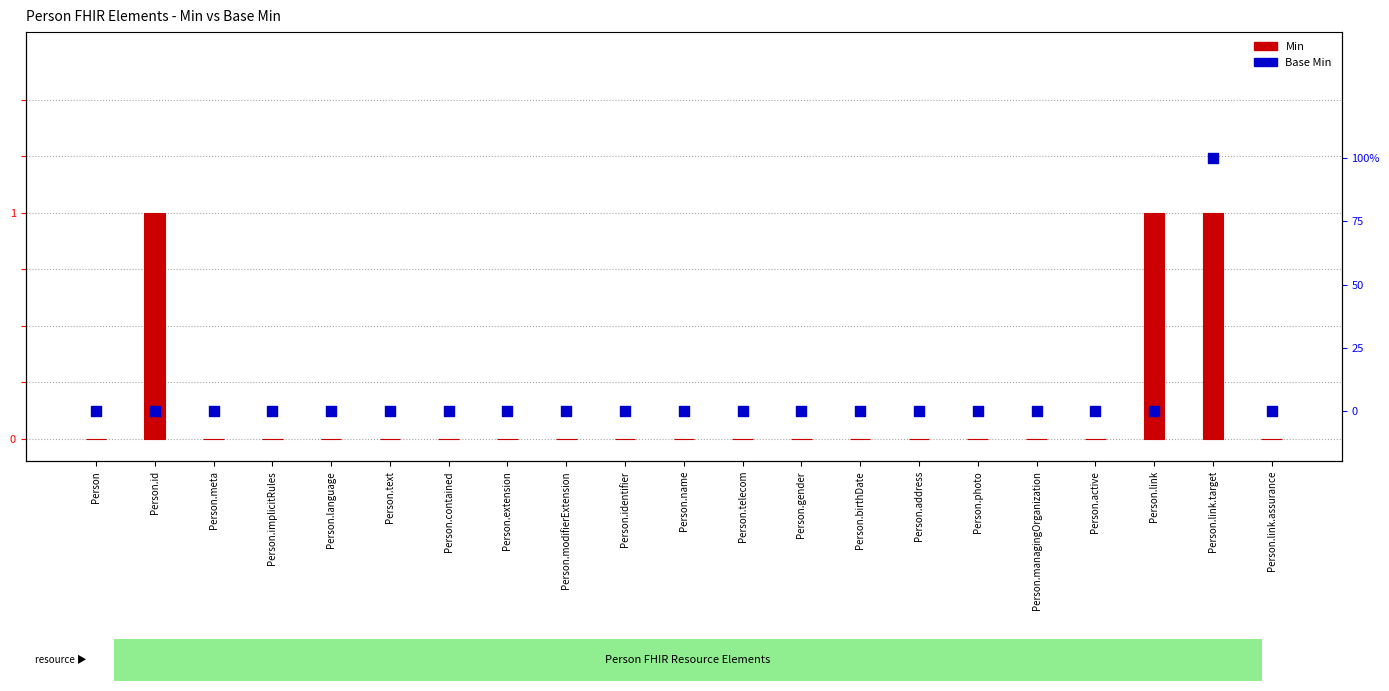

At how many categories does at least one series exceed 0?

3